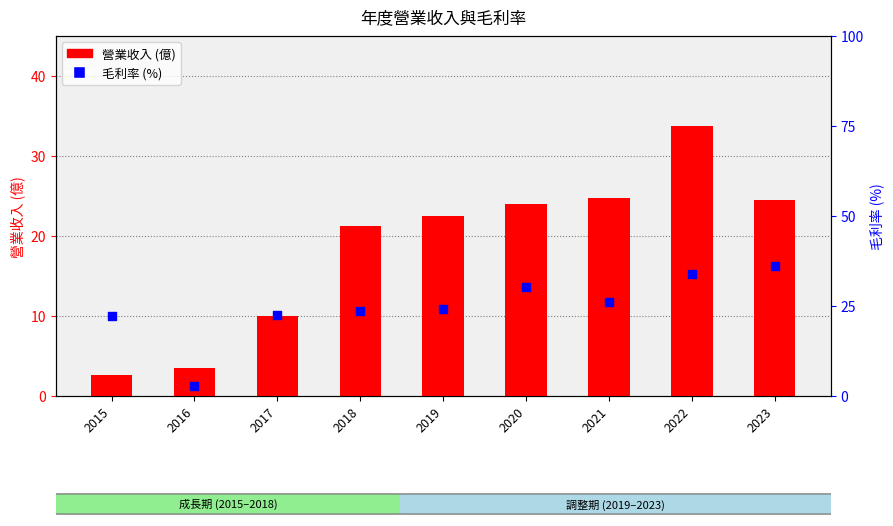

What are all the series names shown in the legend?

營業收入(億), 毛利率(%)